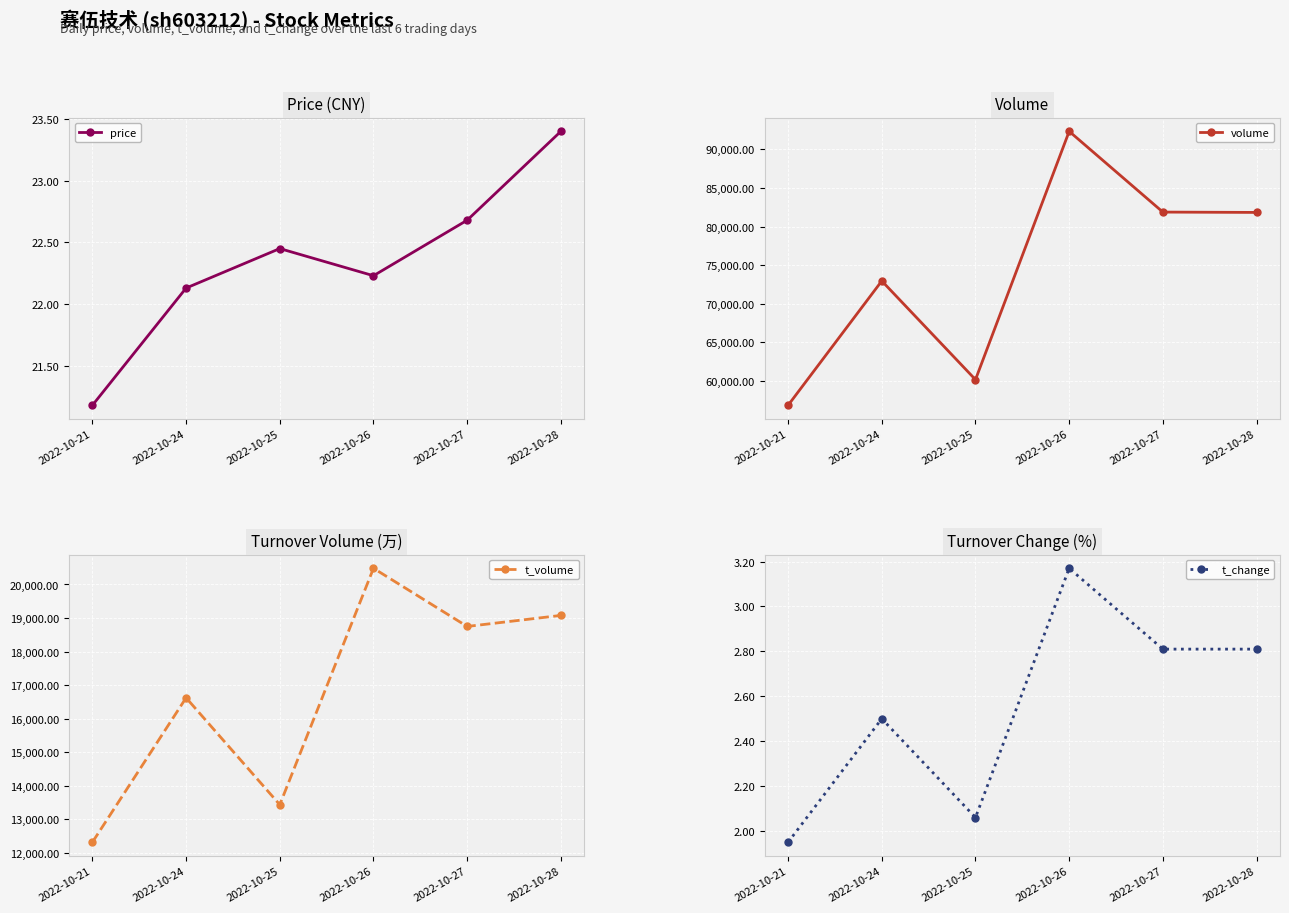

True or false: t_change has a value of 3.2 at 2022-10-26.

True